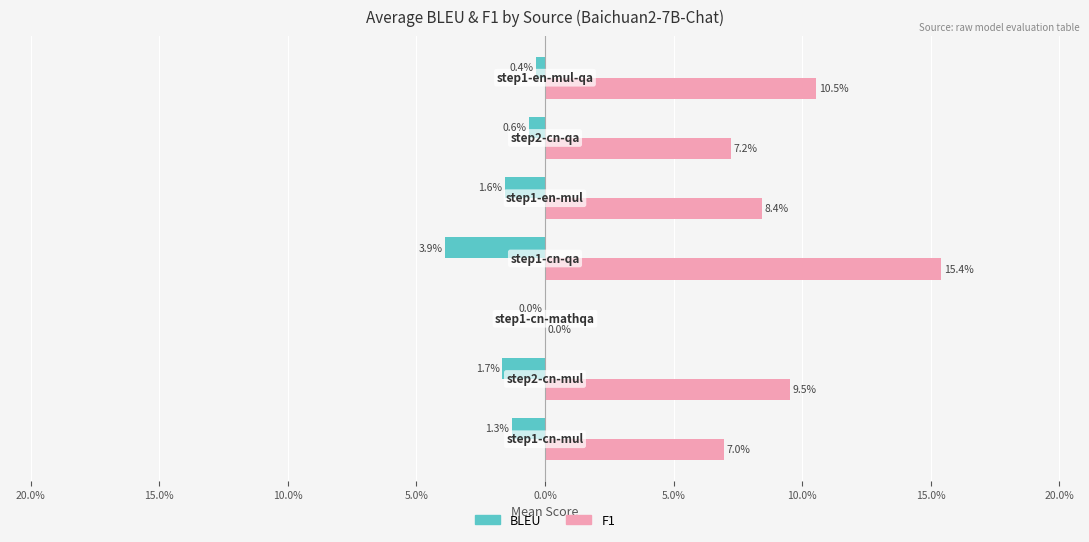

What are all the series names shown in the legend?

BLEU, F1